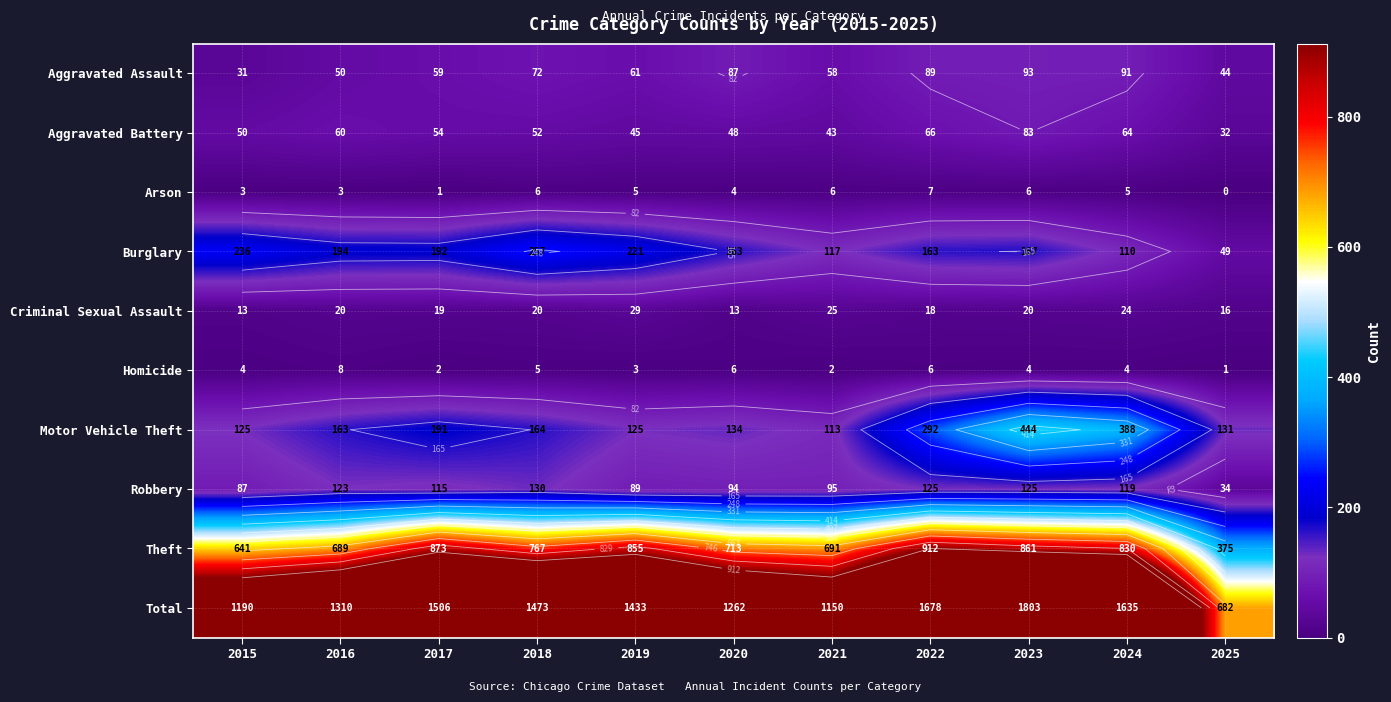

What is the total value across all series at 2025?

1364